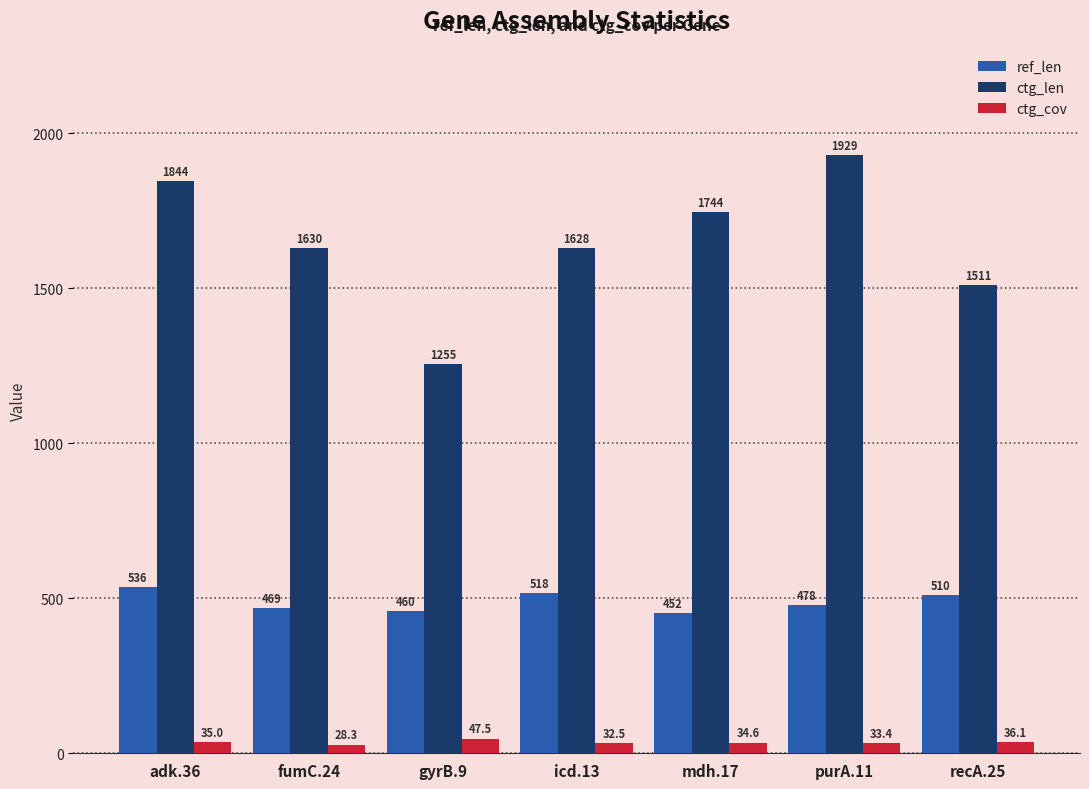

What are all the series names shown in the legend?

ref_len, ctg_len, ctg_cov